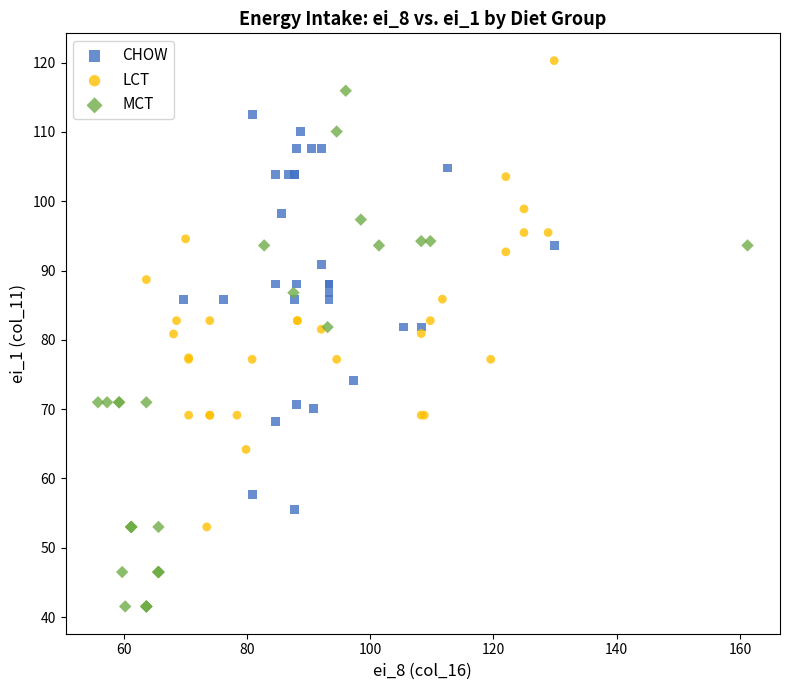

Which series has the widest spread of Y values?

MCT